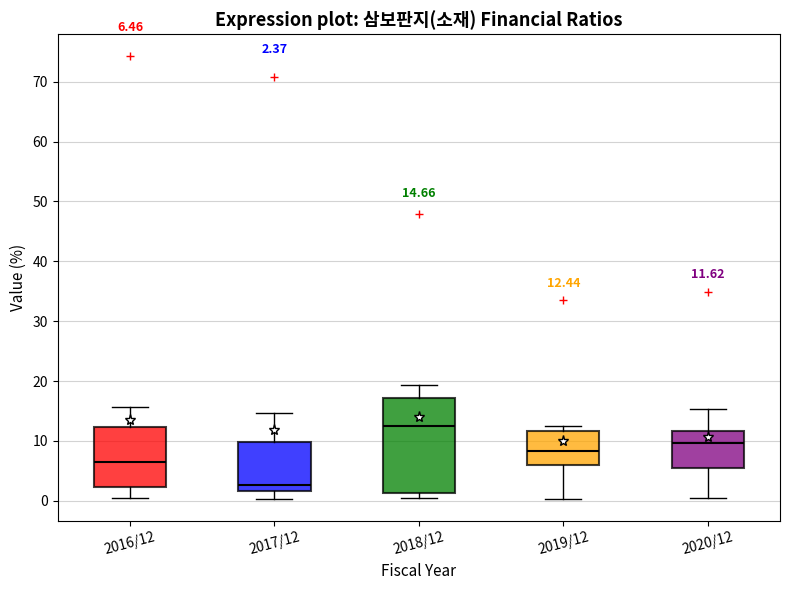

Comparing the boxes themselves (not the whiskers), which one is the tallest?

2018/12